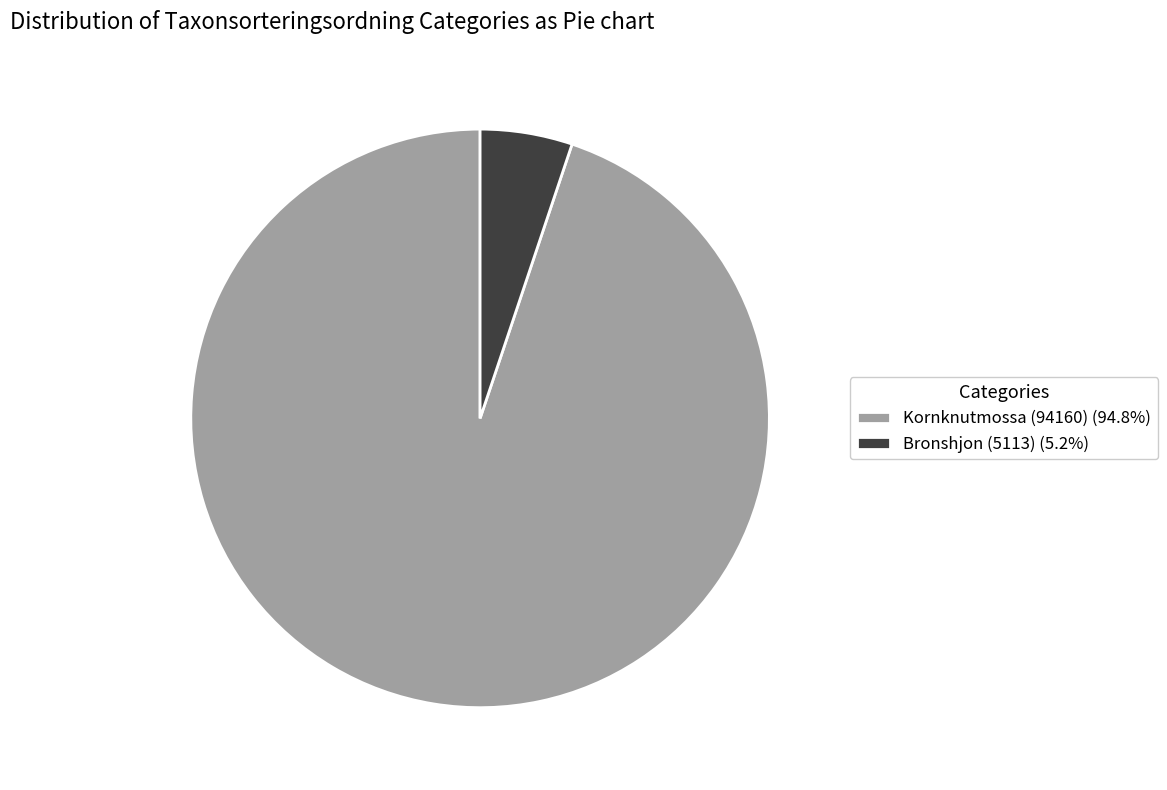

Approximately how many times larger is the value at Kornknutmossa (94160) (94.8%) compared to Bronshjon (5113) (5.2%)?

18.4